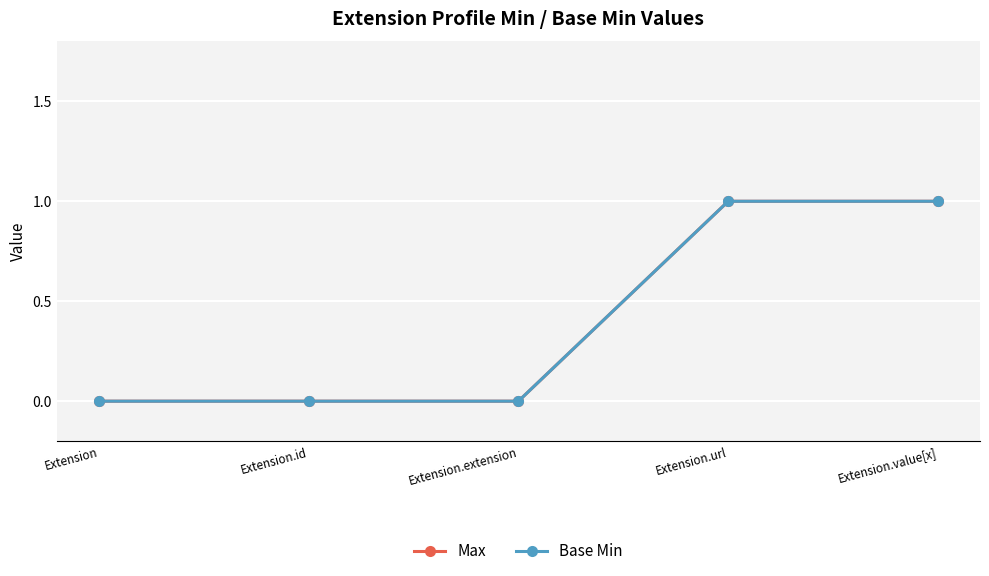

Reading left to right, list all the values displayed in this chart.

Max: 0	0	0	1	1
Base Min: 0	0	0	1	1